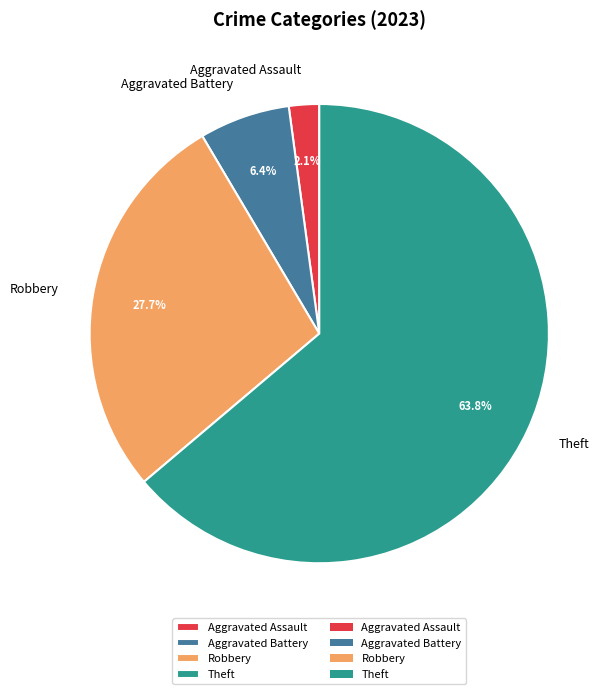

To the nearest percent, what is the average slice percentage?

25%